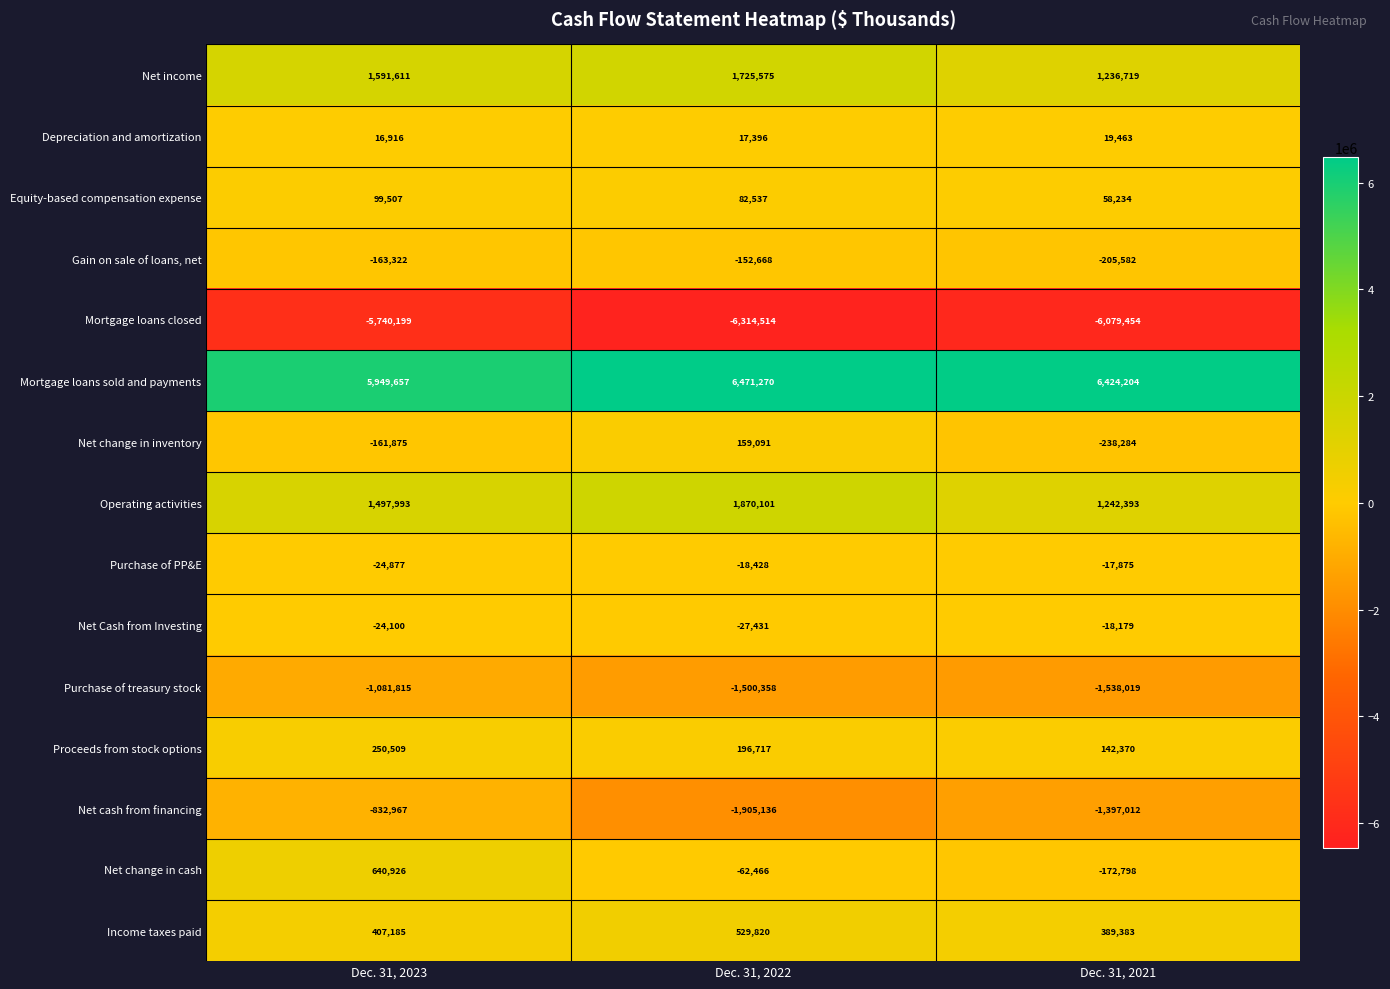

What is the sum of all Net change in inventory values?

-241068